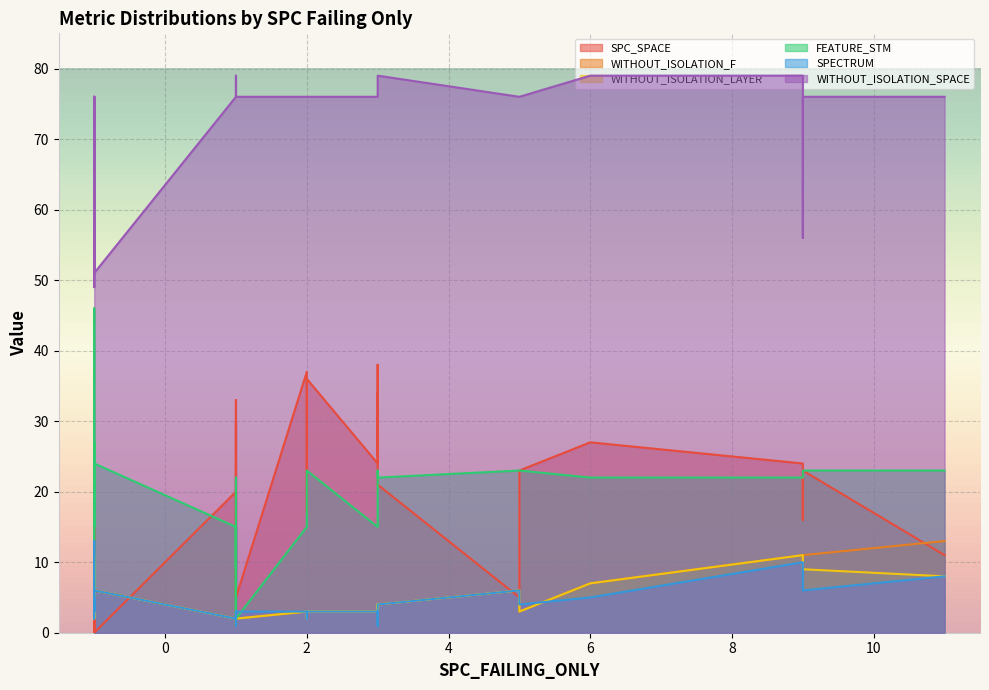

What is the difference between the highest and lowest values at 2?

74